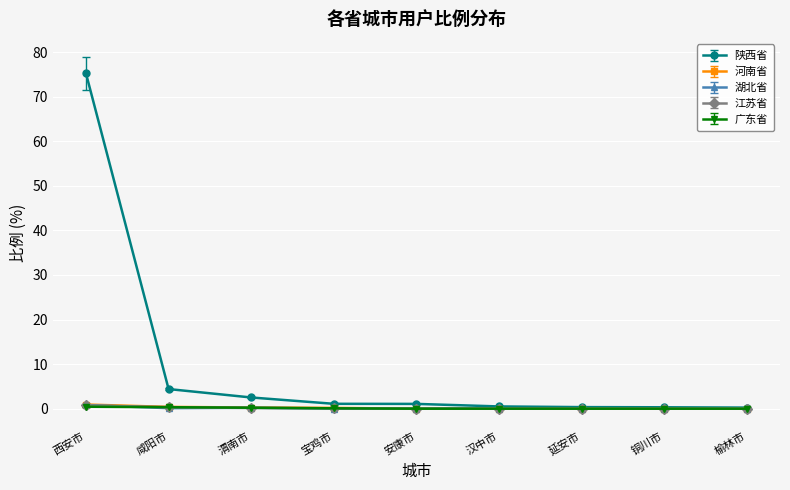

At which label is 陕西省 closest to 37?

咸阳市